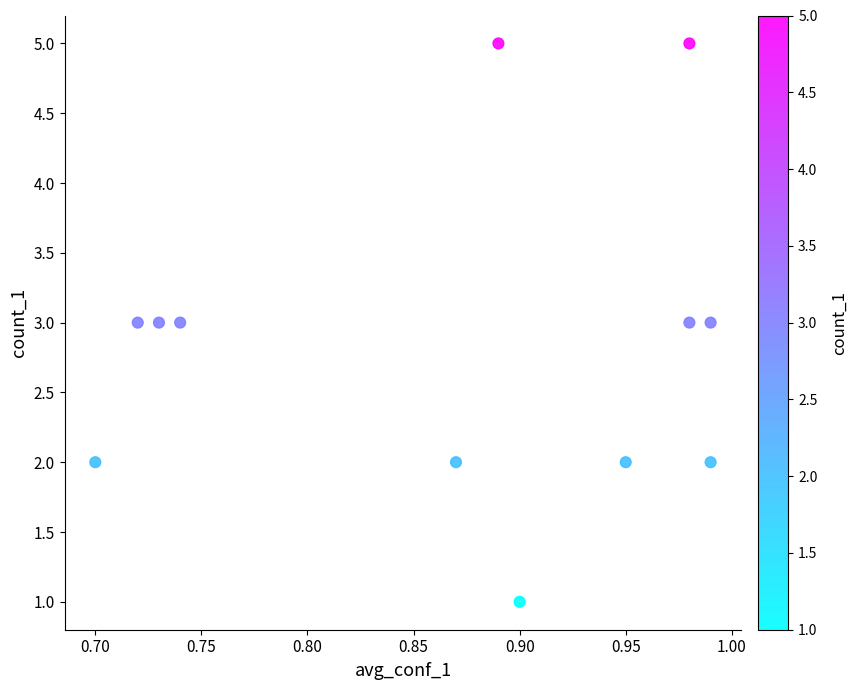

What is the range of Y values (max minus min)?

4